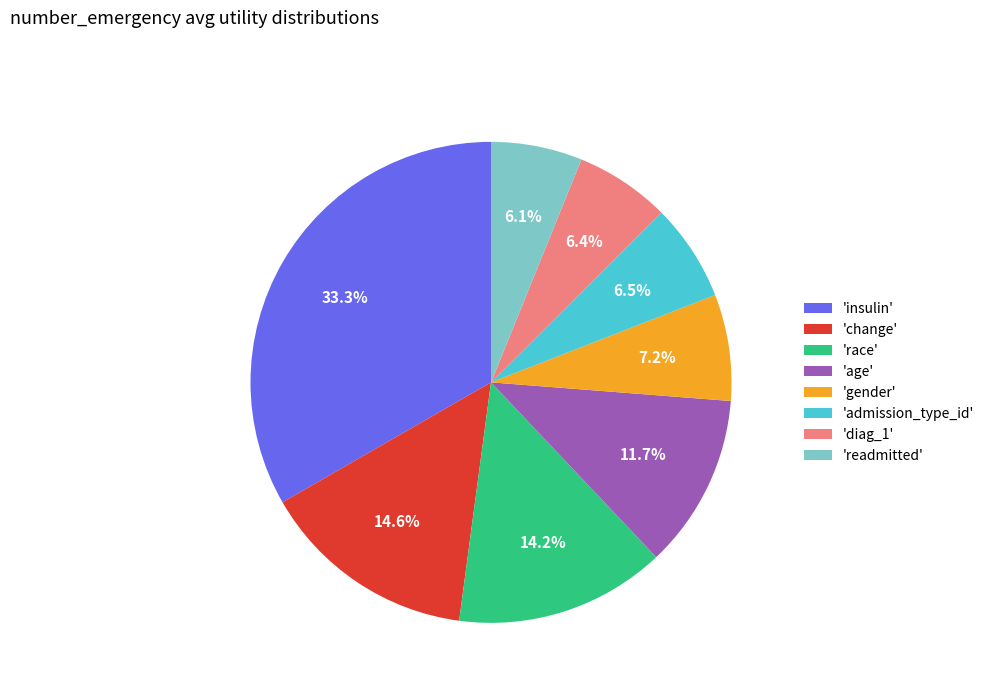

What percentage do 'readmitted' and 'change' together represent?

20.7%